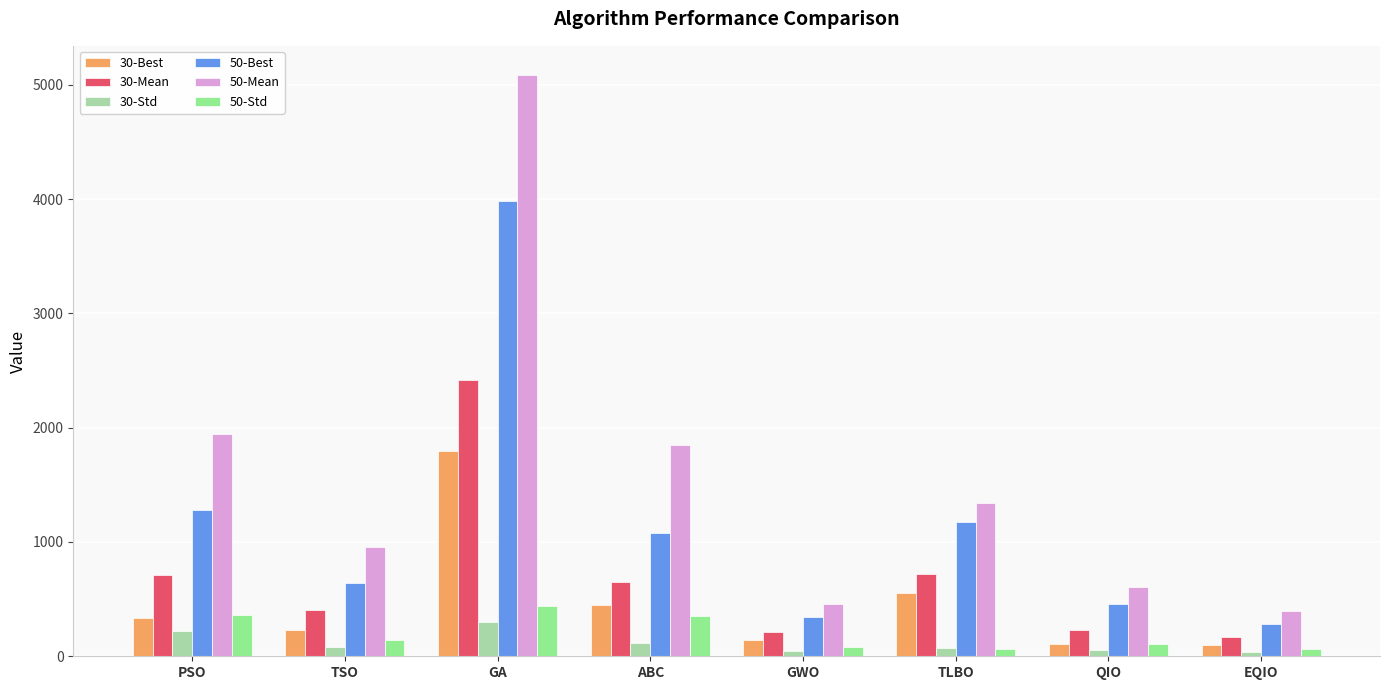

Which series has the largest range (max minus min)?

50-Mean